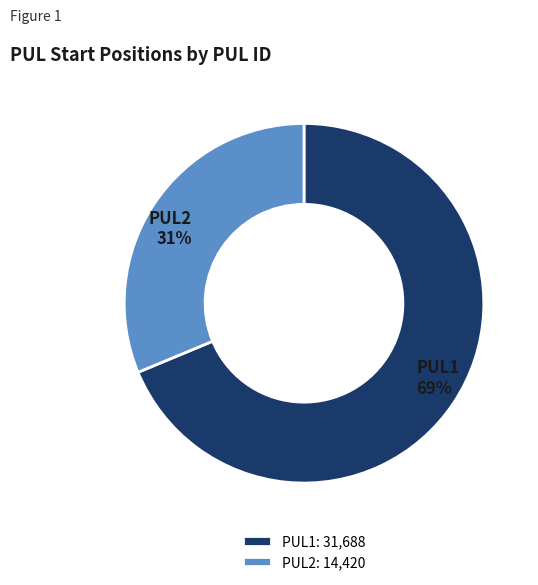

To the nearest percent, what is the combined percentage of PUL2 and PUL1?

100%